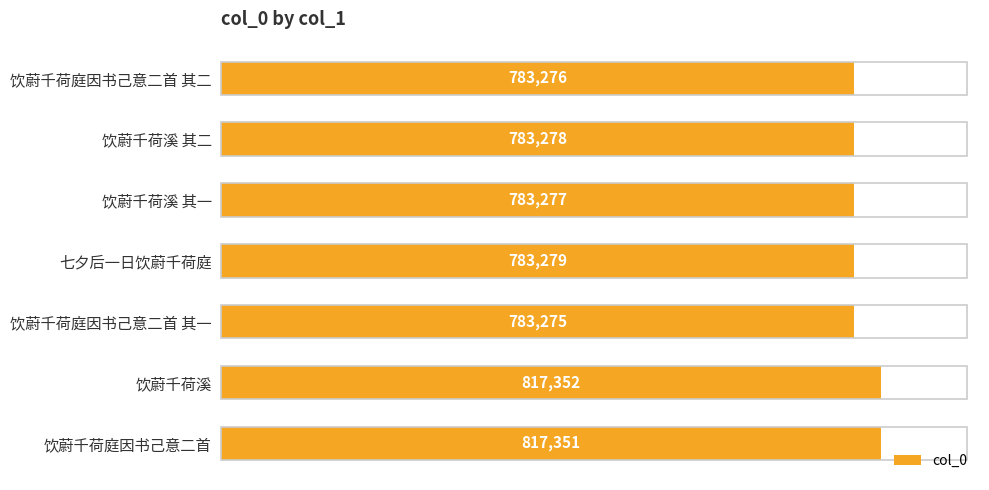

Does the chart contain stacked bars?

No